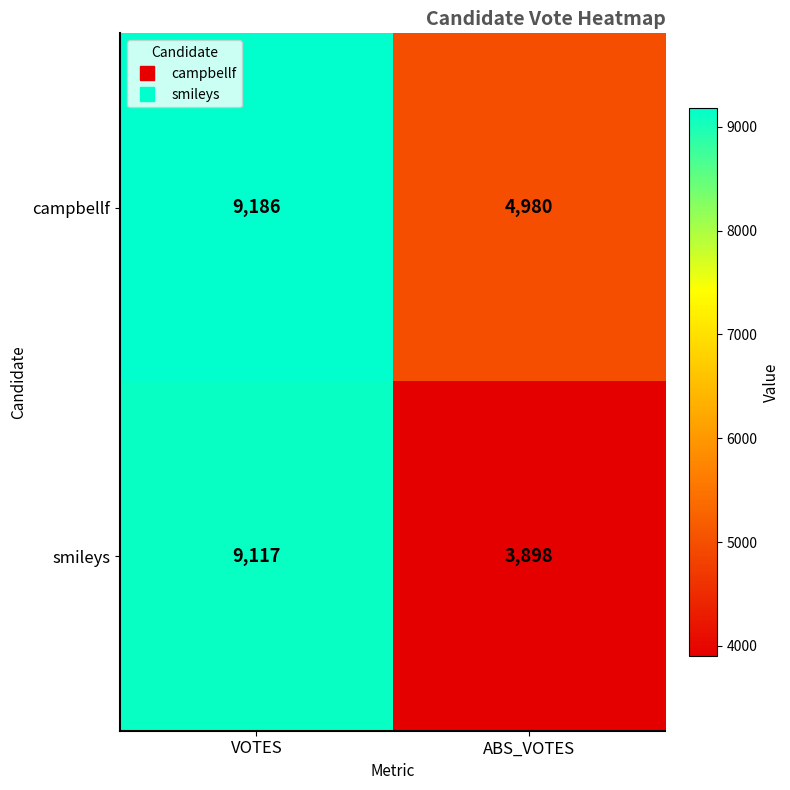

List the labels in order of campbellf value, smallest first.

ABS_VOTES, VOTES